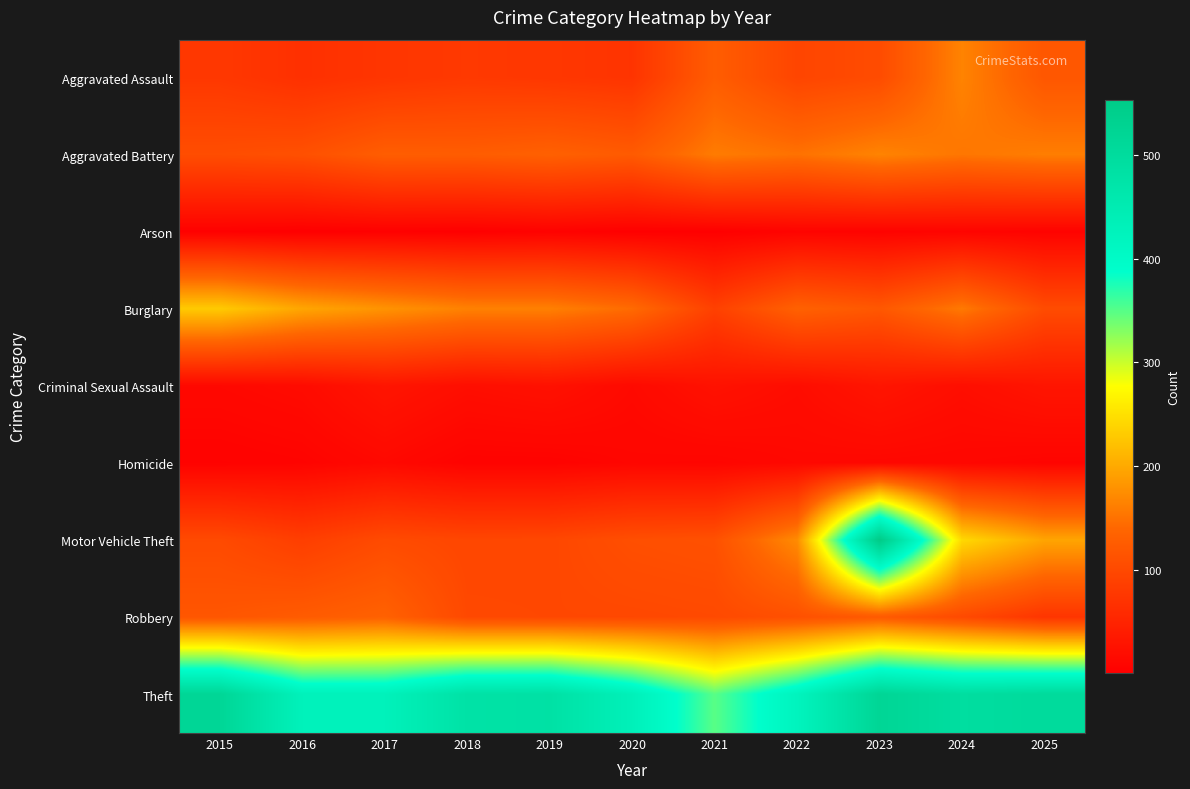

Reading left to right, list all the values displayed in this chart.

Aggravated Assault: 2015=77	2016=67	2017=74	2018=79	2019=76	2020=72	2021=127	2022=95	2023=104	2024=166	2025=119
Aggravated Battery: 2015=106	2016=110	2017=128	2018=127	2019=132	2020=124	2021=159	2022=150	2023=166	2024=154	2025=161
Arson: 2015=3	2016=1	2017=3	2018=2	2019=5	2020=2	2021=2	2022=7	2023=6	2024=8	2025=6
Burglary: 2015=230	2016=197	2017=180	2018=164	2019=163	2020=144	2021=89	2022=133	2023=120	2024=157	2025=104
Criminal Sexual Assault: 2015=13	2016=17	2017=30	2018=21	2019=25	2020=15	2021=26	2022=19	2023=30	2024=21	2025=30
Homicide: 2015=5	2016=7	2017=14	2018=6	2019=6	2020=10	2021=9	2022=13	2023=12	2024=11	2025=8
Motor Vehicle Theft: 2015=102	2016=86	2017=103	2018=97	2019=98	2020=108	2021=111	2022=173	2023=553	2024=243	2025=196
Robbery: 2015=118	2016=125	2017=133	2018=100	2019=99	2020=99	2021=101	2022=110	2023=123	2024=101	2025=73
Theft: 2015=517	2016=429	2017=429	2018=479	2019=482	2020=432	2021=349	2022=421	2023=519	2024=493	2025=503